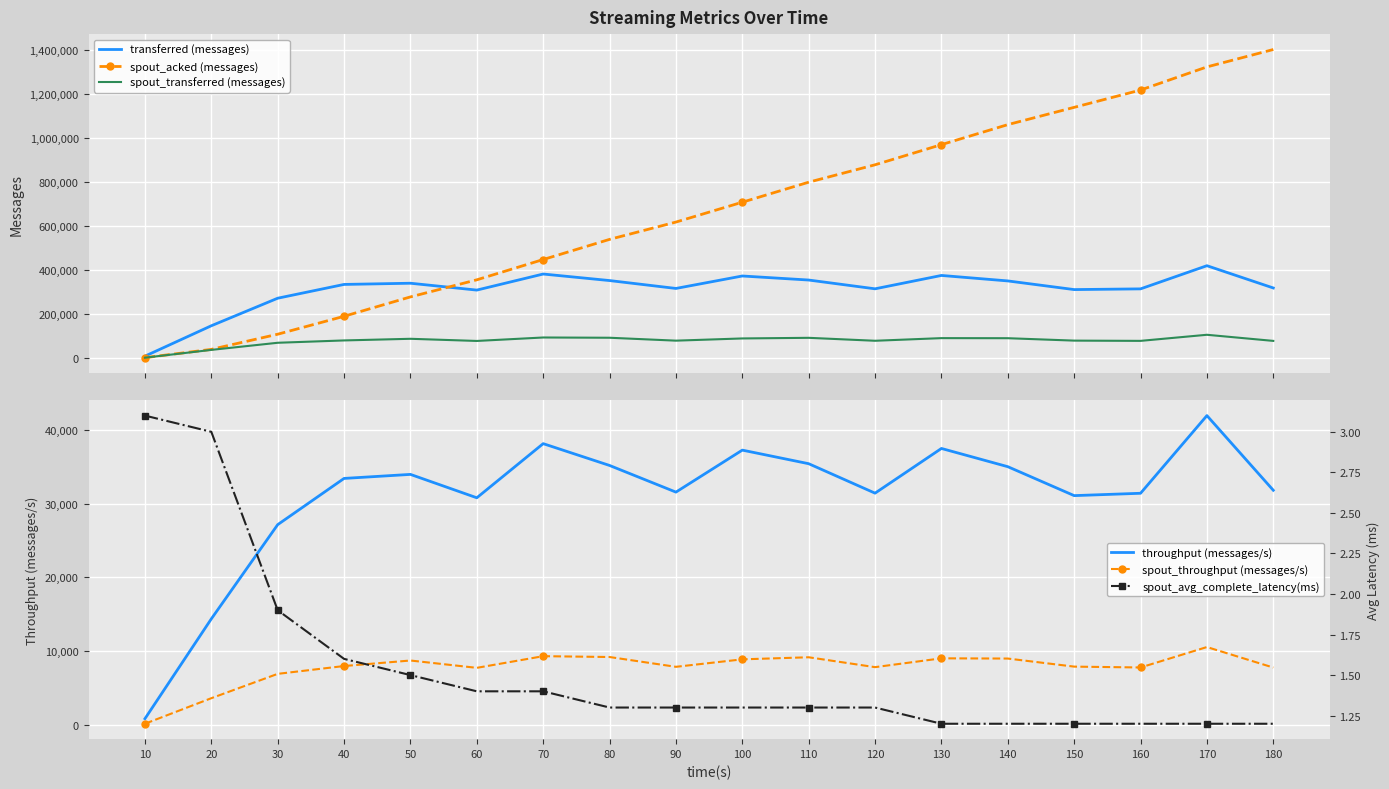

In throughput (messages/s), how many points are lower than both neighbors (excluding endpoints)?

4